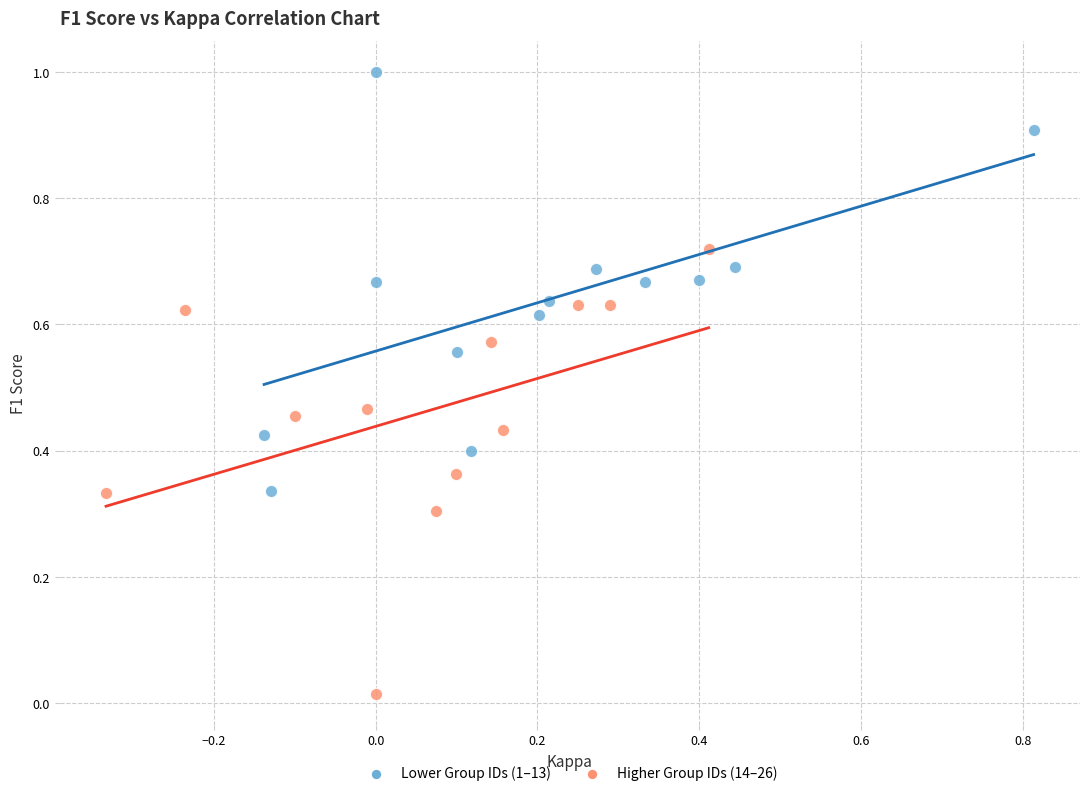

Which series reaches the maximum Y coordinate?

Lower Group IDs (1–13)